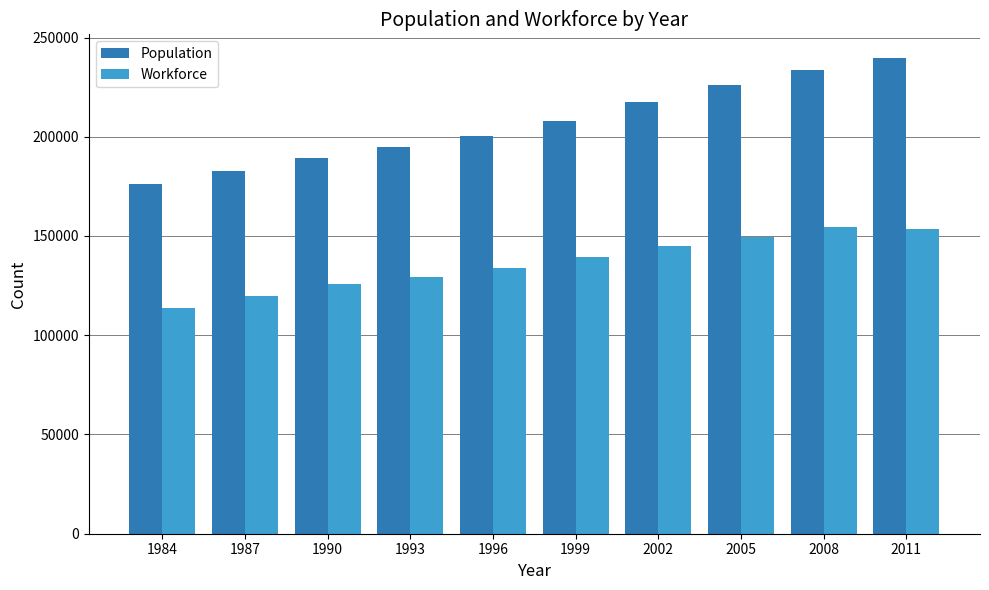

What is the total value across all series at 2005?

375402